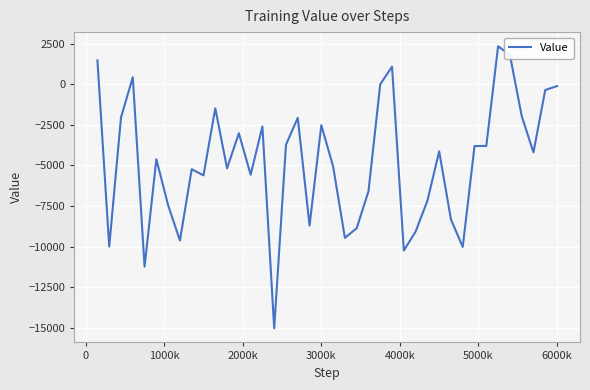

What is the maximum value shown in the chart?

2342.4